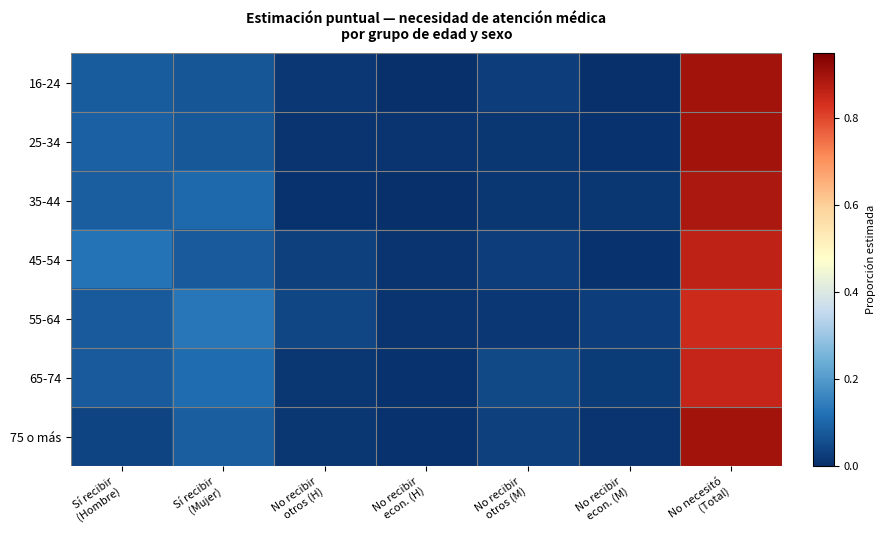

Reading left to right, what are all the values shown in this chart?

16-24: Sí recibir
(Hombre)=0.1	Sí recibir
(Mujer)=0.1	No recibir
otros (H)=0.0	No recibir
econ. (H)=0.0	No recibir
otros (M)=0.0	No recibir
econ. (M)=0.0	No necesitó
(Total)=0.9
25-34: Sí recibir
(Hombre)=0.1	Sí recibir
(Mujer)=0.1	No recibir
otros (H)=0.0	No recibir
econ. (H)=0.0	No recibir
otros (M)=0.0	No recibir
econ. (M)=0.0	No necesitó
(Total)=0.9
35-44: Sí recibir
(Hombre)=0.1	Sí recibir
(Mujer)=0.1	No recibir
otros (H)=0.0	No recibir
econ. (H)=0.0	No recibir
otros (M)=0.0	No recibir
econ. (M)=0.0	No necesitó
(Total)=0.9
45-54: Sí recibir
(Hombre)=0.1	Sí recibir
(Mujer)=0.1	No recibir
otros (H)=0.0	No recibir
econ. (H)=0.0	No recibir
otros (M)=0.0	No recibir
econ. (M)=0.0	No necesitó
(Total)=0.9
55-64: Sí recibir
(Hombre)=0.1	Sí recibir
(Mujer)=0.1	No recibir
otros (H)=0.0	No recibir
econ. (H)=0.0	No recibir
otros (M)=0.0	No recibir
econ. (M)=0.0	No necesitó
(Total)=0.8
65-74: Sí recibir
(Hombre)=0.1	Sí recibir
(Mujer)=0.1	No recibir
otros (H)=0.0	No recibir
econ. (H)=0.0	No recibir
otros (M)=0.0	No recibir
econ. (M)=0.0	No necesitó
(Total)=0.9
75 o más: Sí recibir
(Hombre)=0.0	Sí recibir
(Mujer)=0.1	No recibir
otros (H)=0.0	No recibir
econ. (H)=0.0	No recibir
otros (M)=0.0	No recibir
econ. (M)=0.0	No necesitó
(Total)=0.9